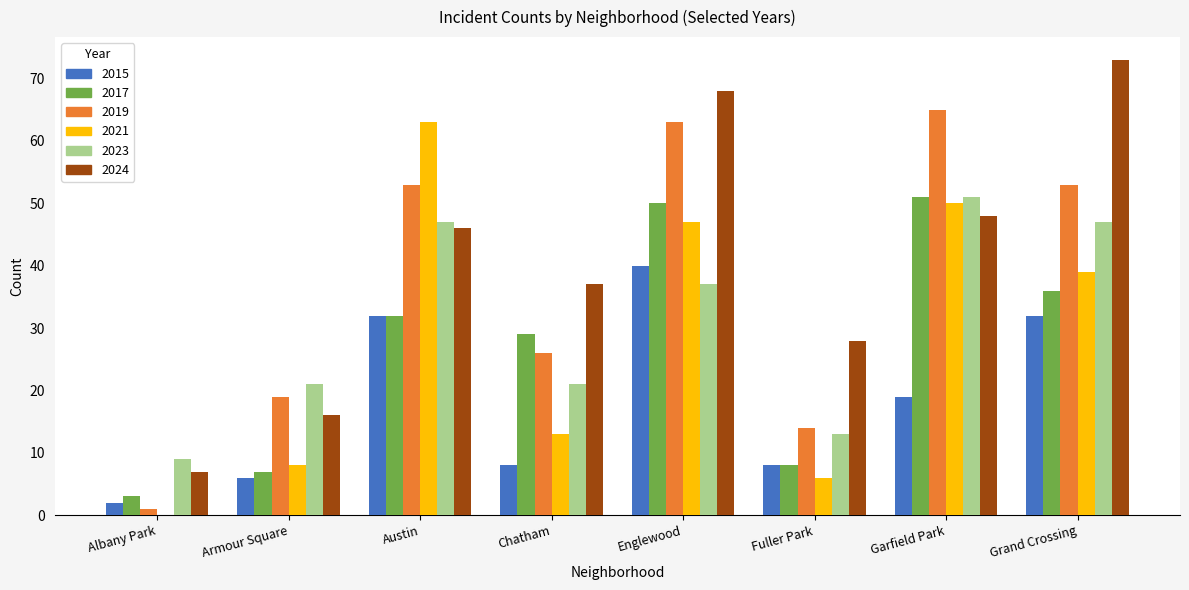

What is the sum of all 2017 values?

216